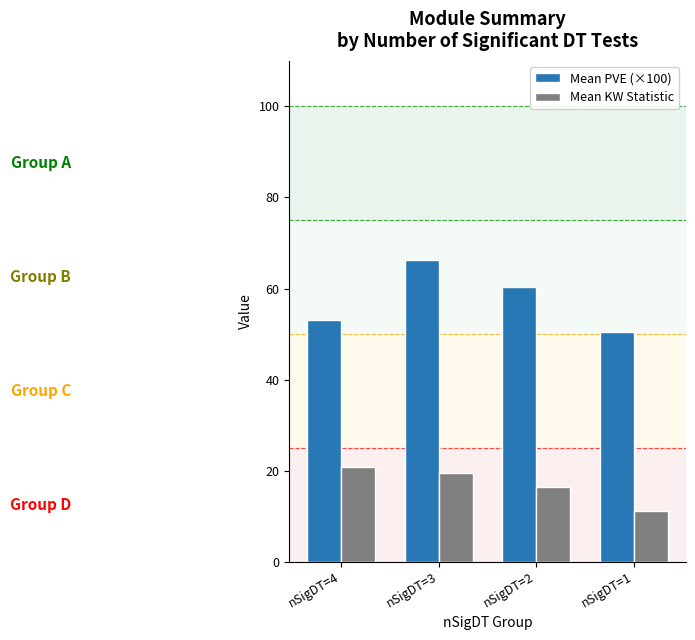

Which series changed the most between nSigDT=3 and nSigDT=1?

Mean PVE (×100)